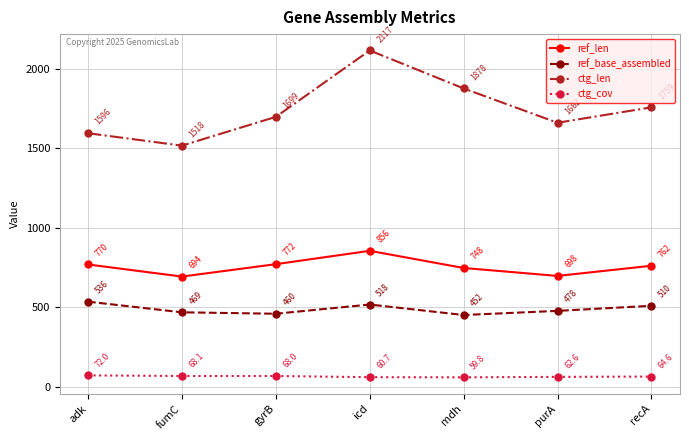

True or false: ref_base_assembled and ctg_len intersect in this chart.

False